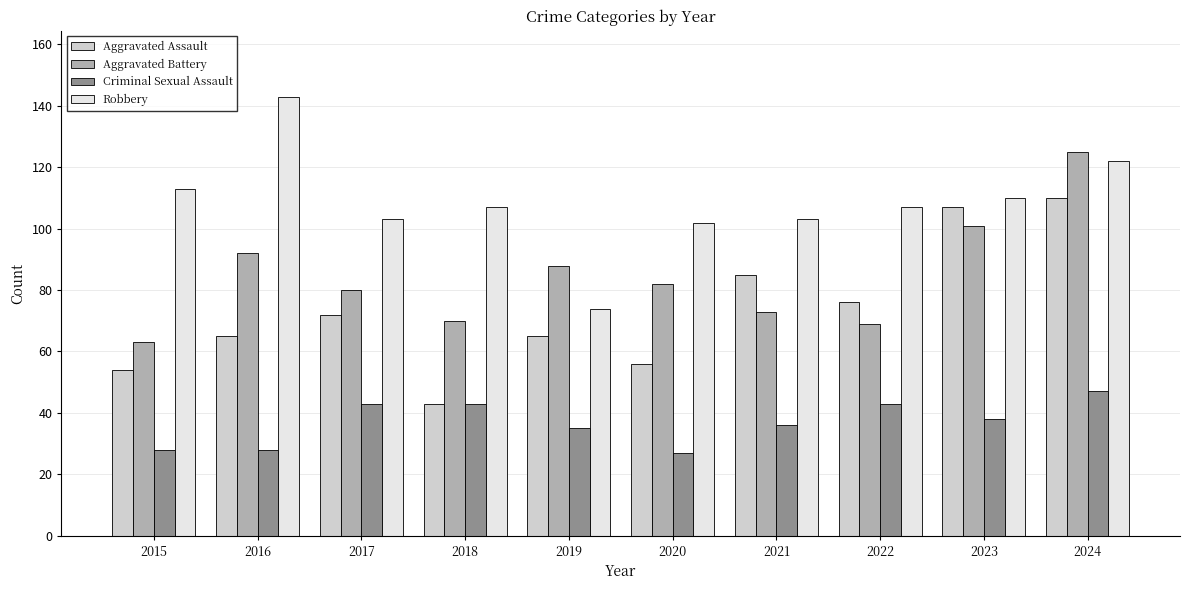

What are all the series names shown in the legend?

Aggravated Assault, Aggravated Battery, Criminal Sexual Assault, Robbery